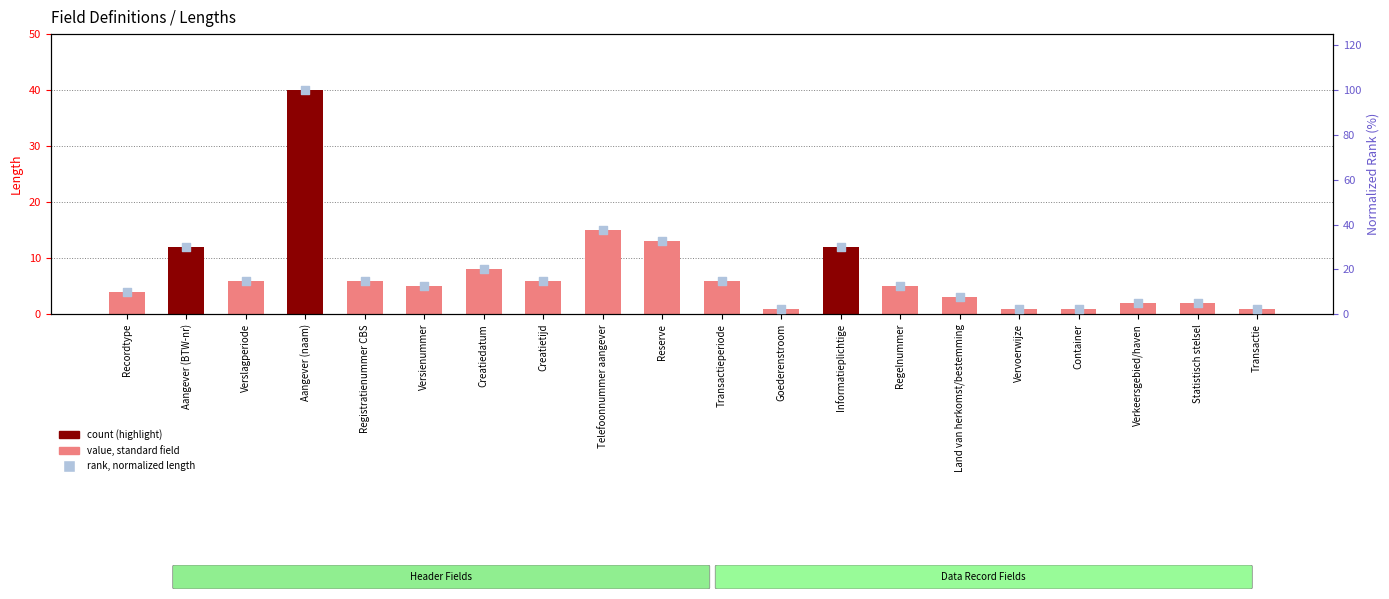

Is the value of Length at Transactie greater than the value of rank (normalized) at Informatieplichtige?

No